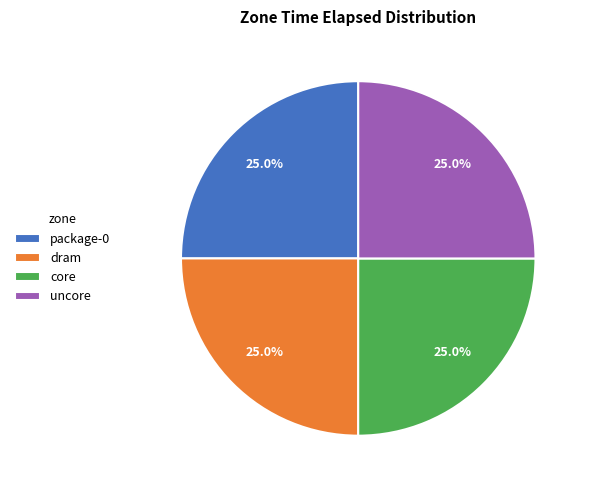

Is there a majority slice in this chart?

No